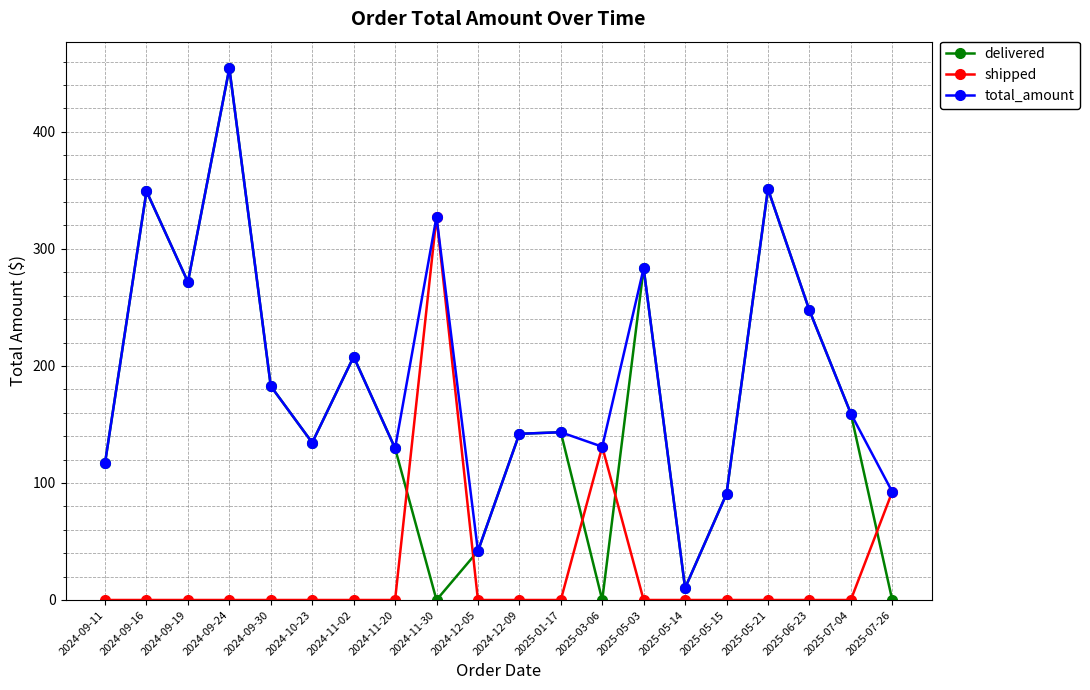

The value of shipped at 2024-09-19 is -157.1. True or false?

False